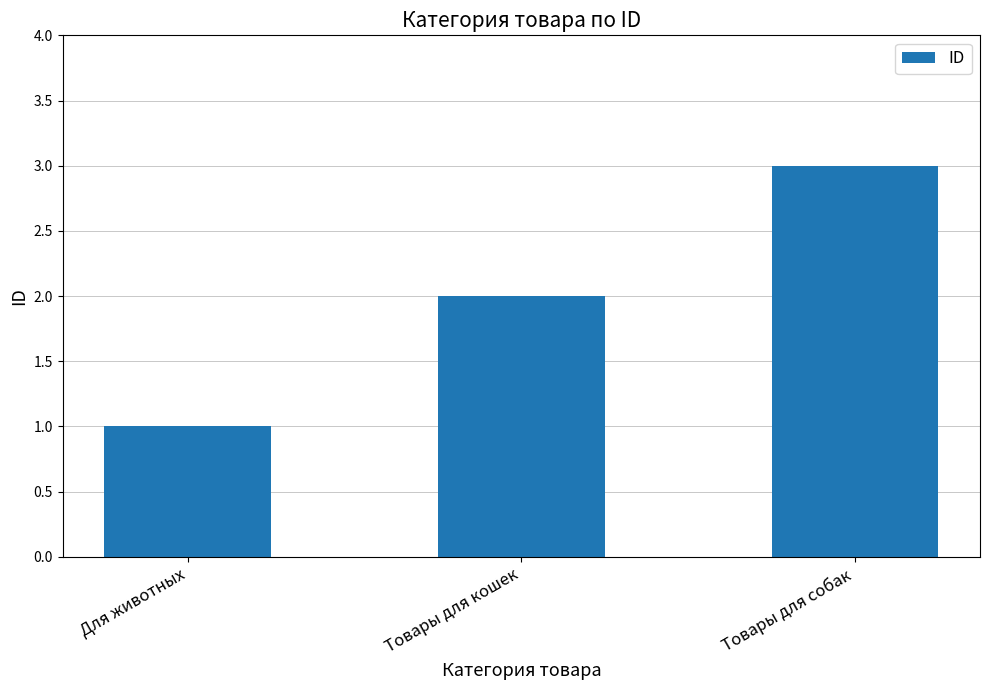

Rank the categories by value from highest to lowest.

Товары для собак, Товары для кошек, Для животных